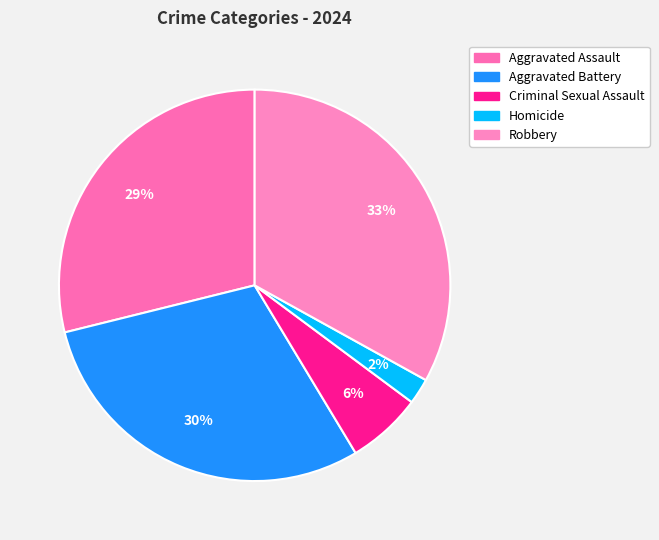

To the nearest percent, what is the difference between the Robbery and Criminal Sexual Assault slice percentages?

27%